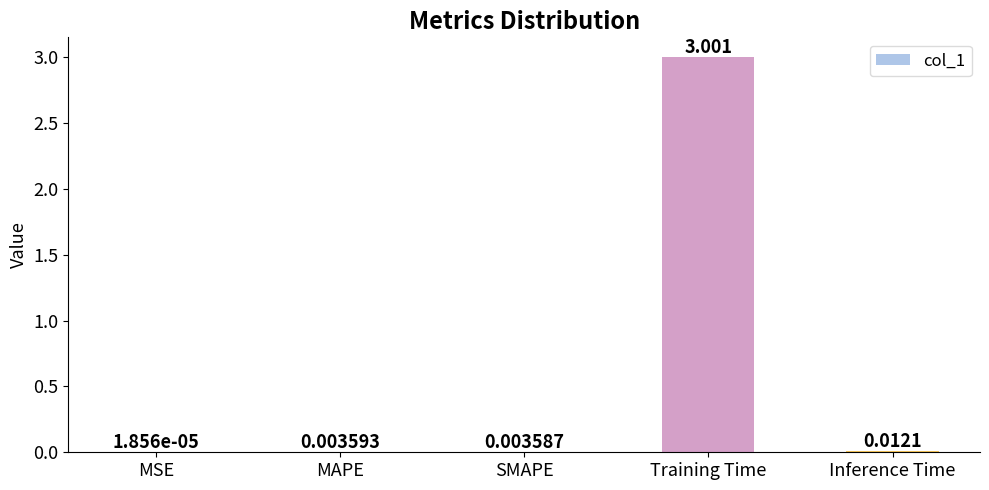

Which has a higher value, Training Time or MAPE?

Training Time